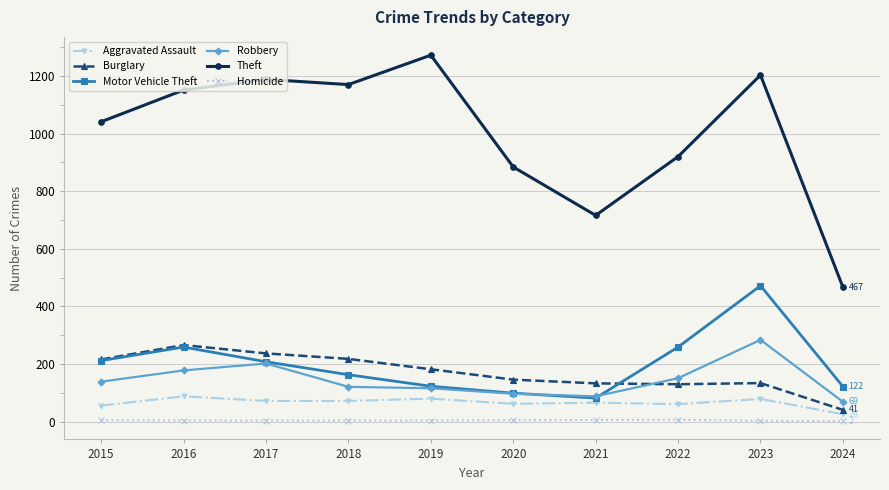

What is the value of the Robbery point at the 10th from the left?

69